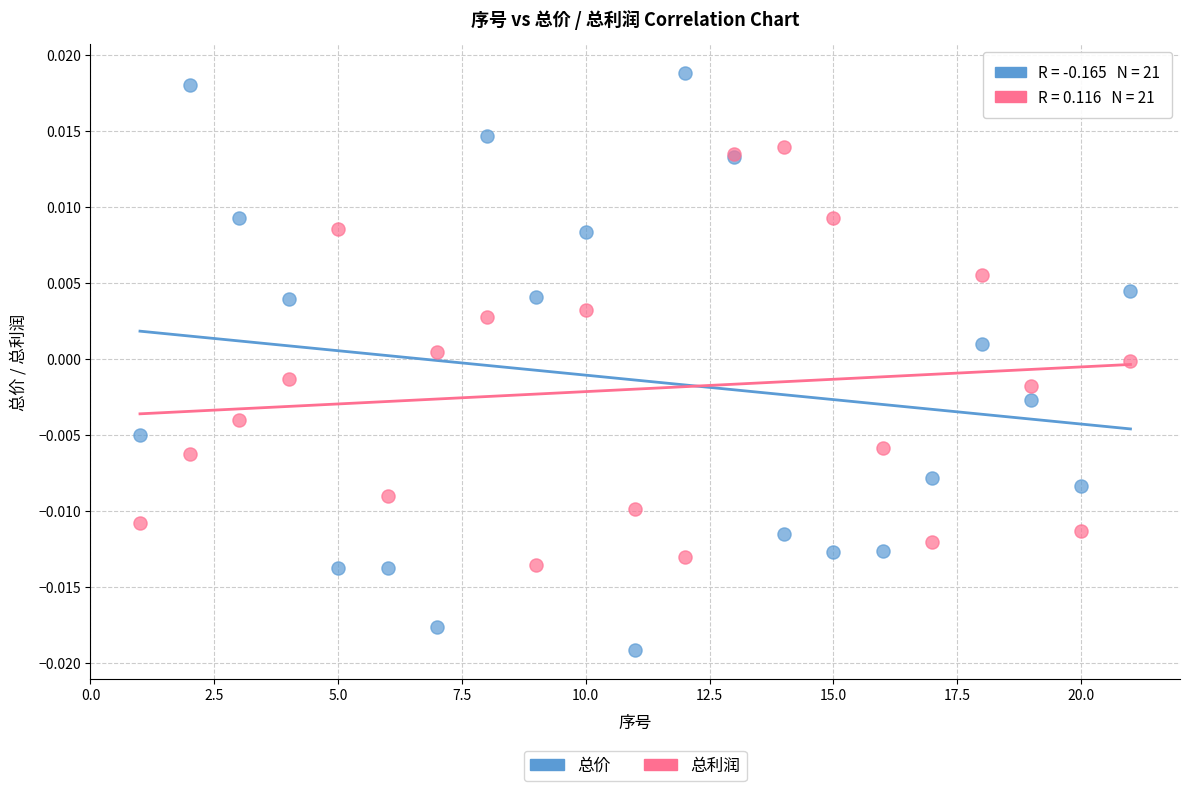

Which series reaches the maximum Y coordinate?

总价